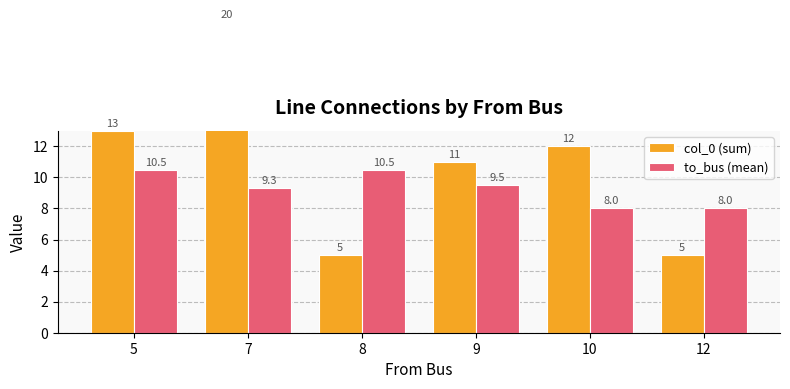

What is the value of the col_0 (sum) bar at the 1st from the left?

13.0